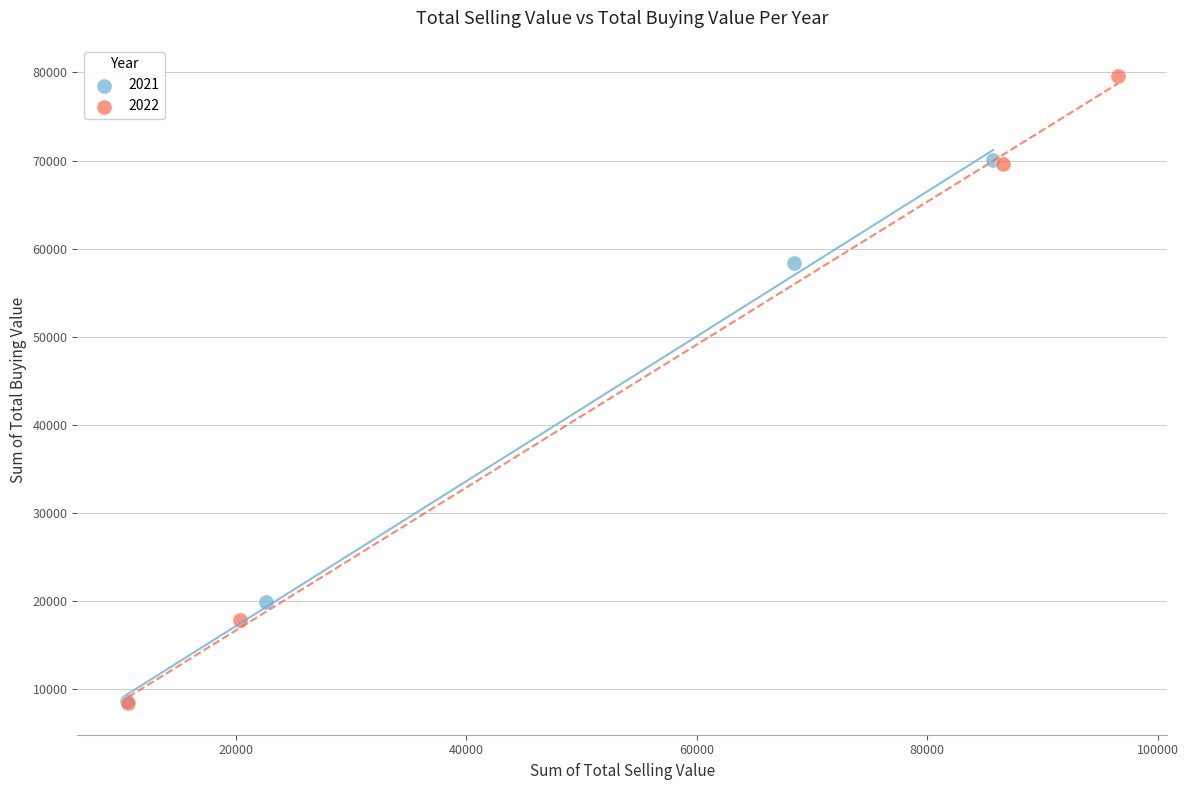

Which series has the largest Y range (max minus min)?

2022